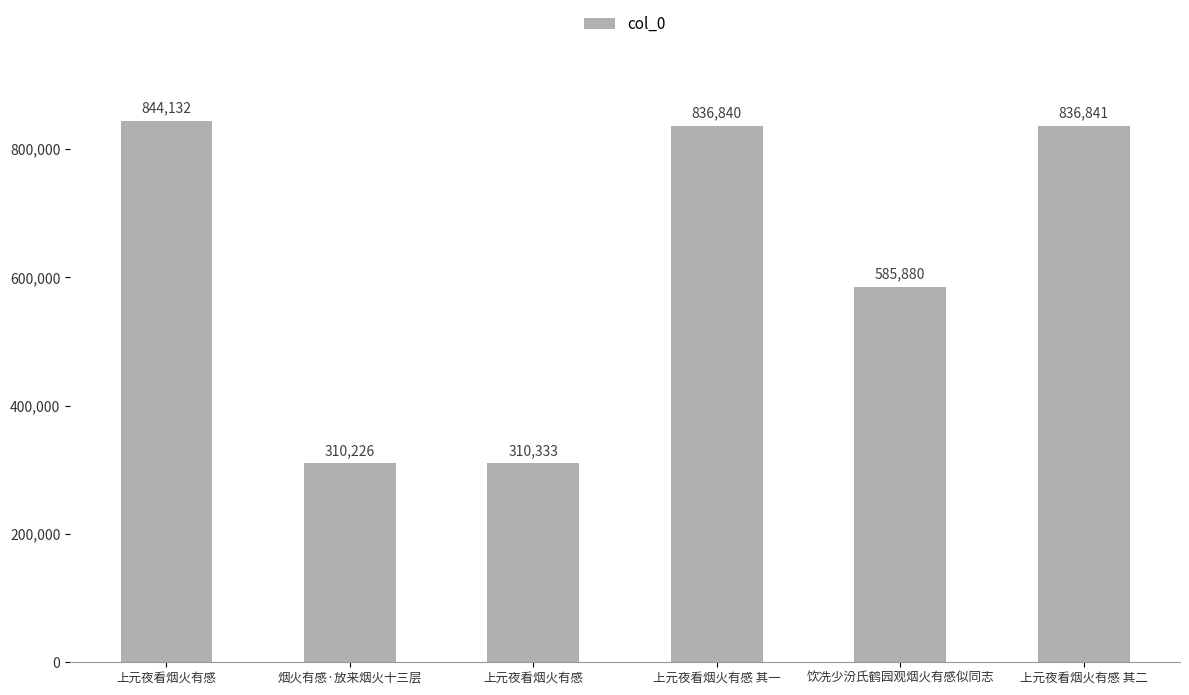

List the labels in order of value, largest first.

上元夜看烟火有感, 上元夜看烟火有感 其二, 上元夜看烟火有感 其一, 饮冼少汾氏鹤园观烟火有感似同志, 上元夜看烟火有感, 烟火有感·放来烟火十三层